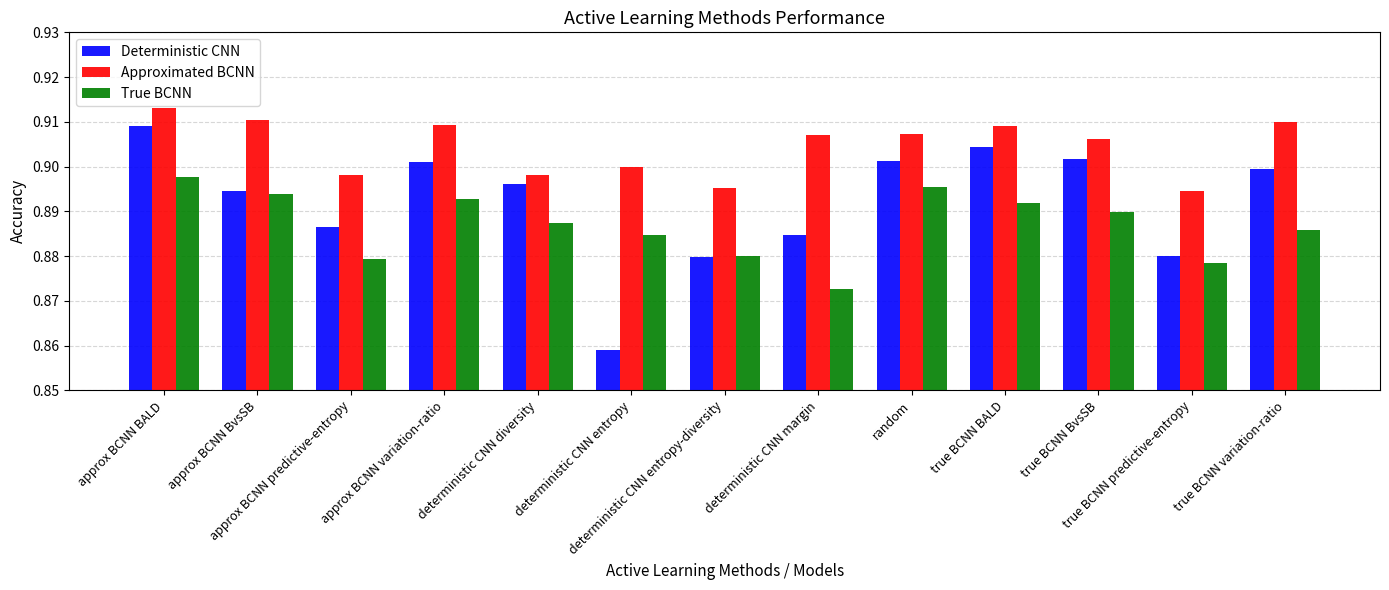

What is the label of the 4th bar from the right?

true BCNN BALD